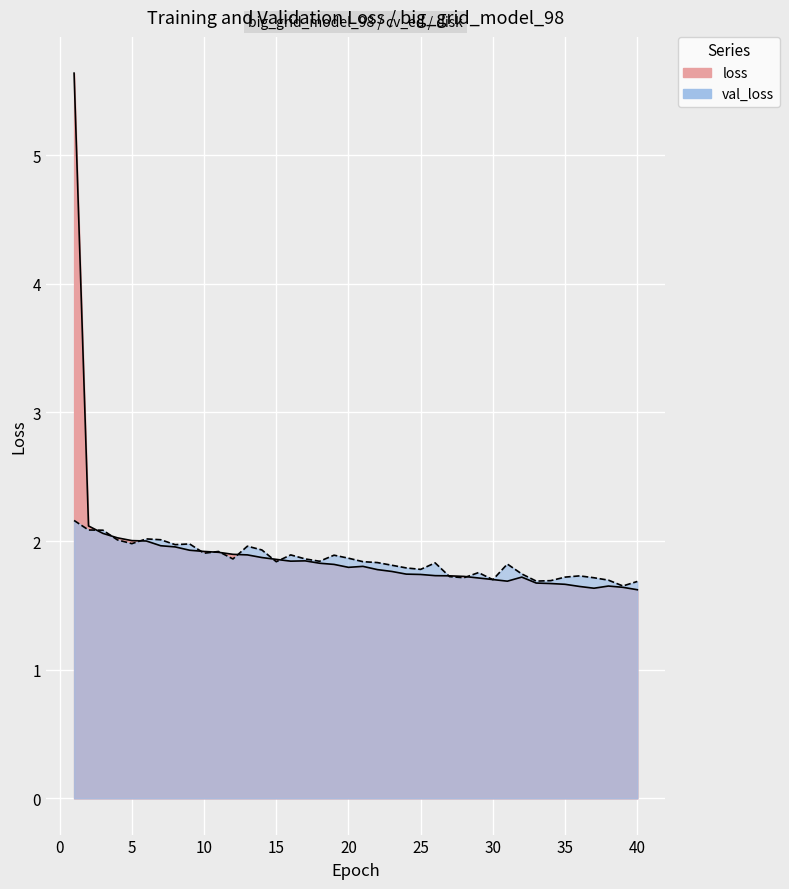

Which has a higher value, 31 or 33?

31